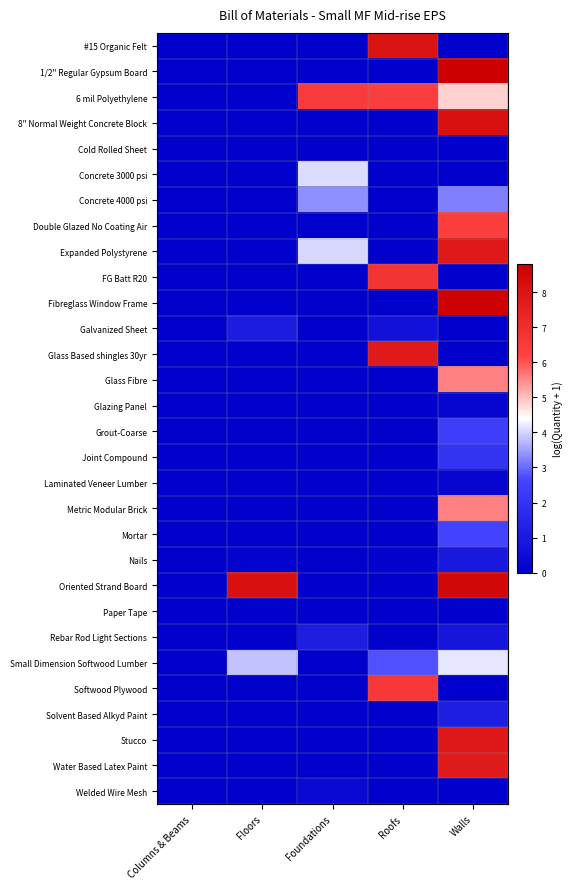

Rank the series by their maximum value, from lowest to highest.

Cold Rolled Sheet, Paper Tape, Laminated Veneer Lumber, Glazing Panel, Welded Wire Mesh, Nails, Galvanized Sheet, Rebar Rod Light Sections, Solvent Based Alkyd Paint, Joint Compound, Grout-Coarse, Mortar, Concrete 4000 psi, Concrete 3000 psi, Small Dimension Softwood Lumber, Glass Fibre, Metric Modular Brick, Double Glazed No Coating Air, 6 mil Polyethylene, Softwood Plywood, FG Batt R20, Water Based Latex Paint, Glass Based shingles 30yr, Expanded Polystyrene, Stucco, #15 Organic Felt, 8" Normal Weight Concrete Block, Oriented Strand Board, Fibreglass Window Frame, 1/2" Regular Gypsum Board